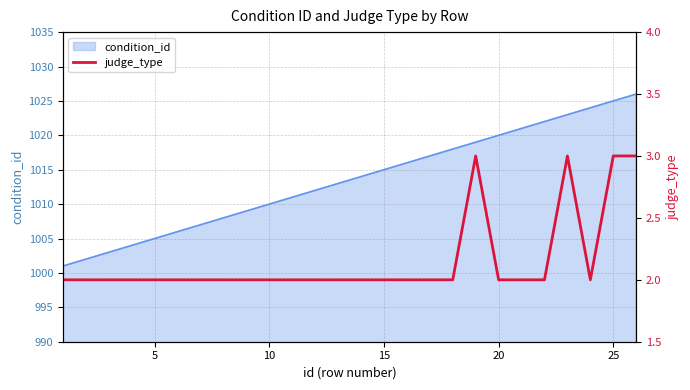

The condition_id series shows 1010 at 10. True or false?

True